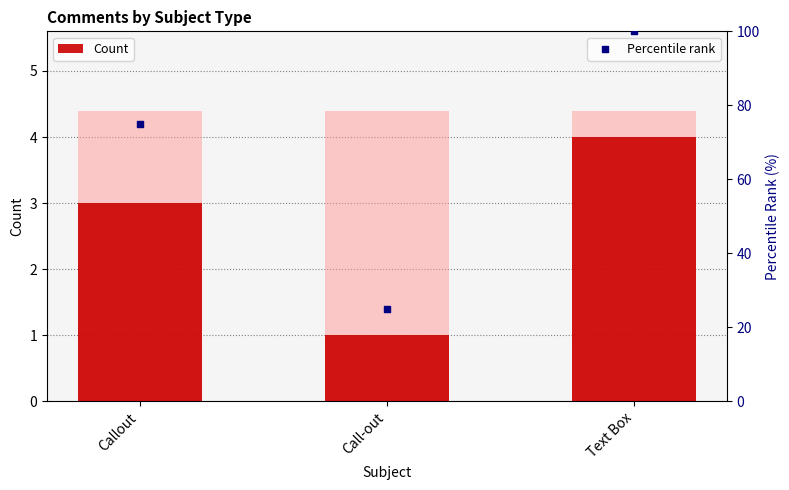

Which series has the largest total across all categories?

Percentile rank